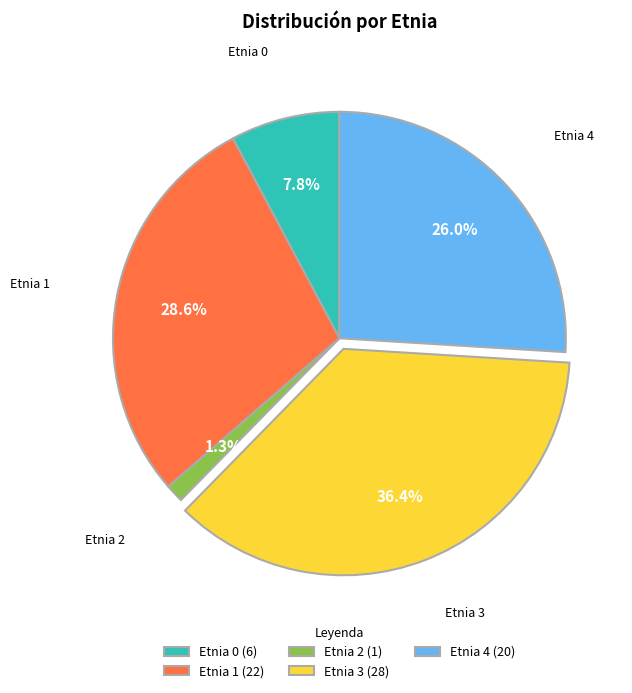

What portion of the pie excludes Etnia 0 (6)?

92.2%